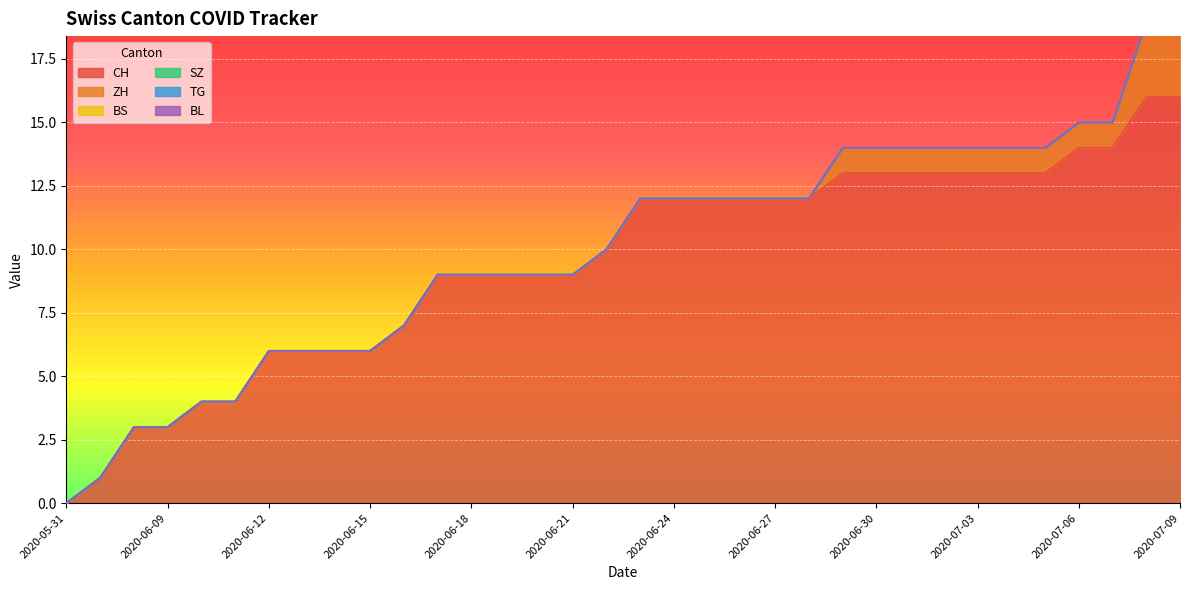

Which series has the largest range (max minus min)?

CH